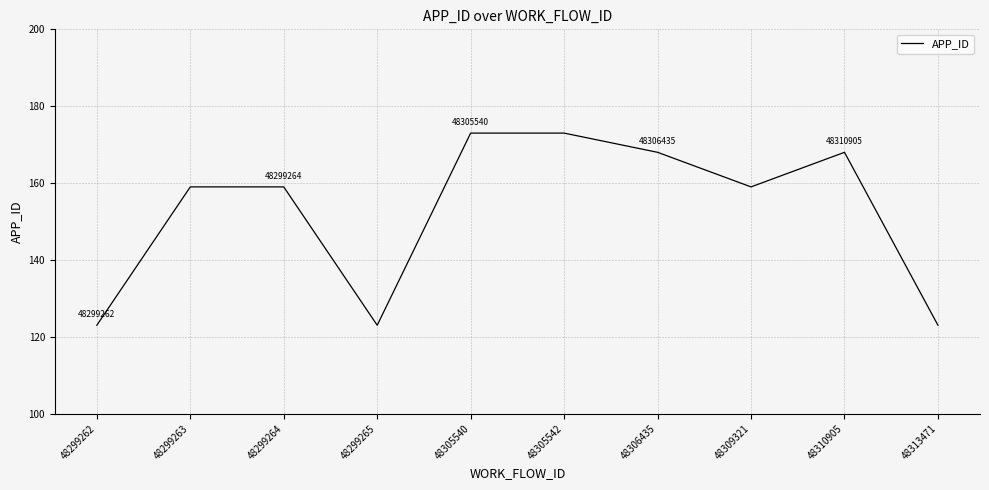

Count the number of data series in this chart.

1